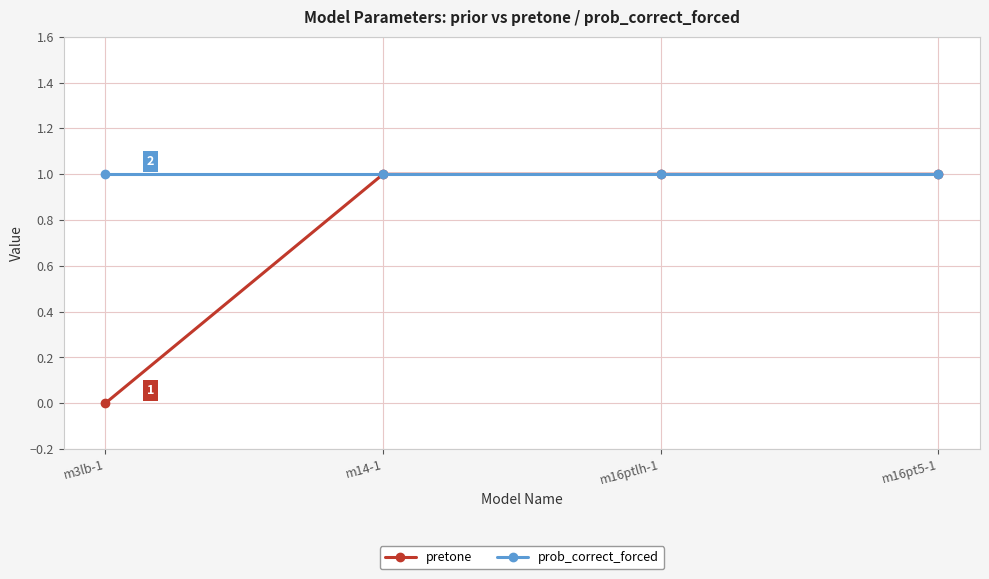

Is the value of prob_correct_forced at m3lb-1 greater than the value of pretone at m3lb-1?

Yes